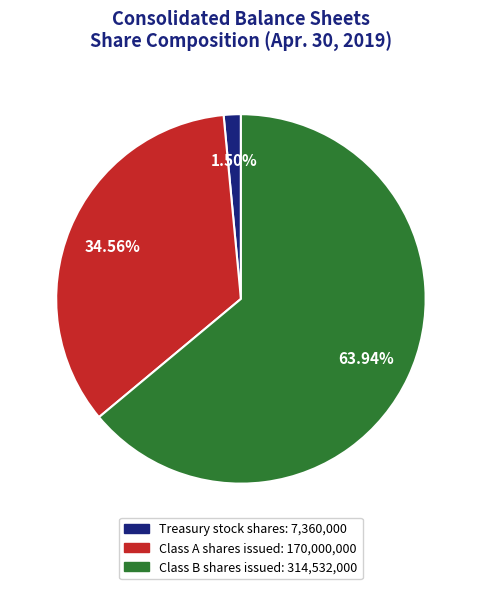

What percentage is NOT represented by Class B shares issued?

36.1%